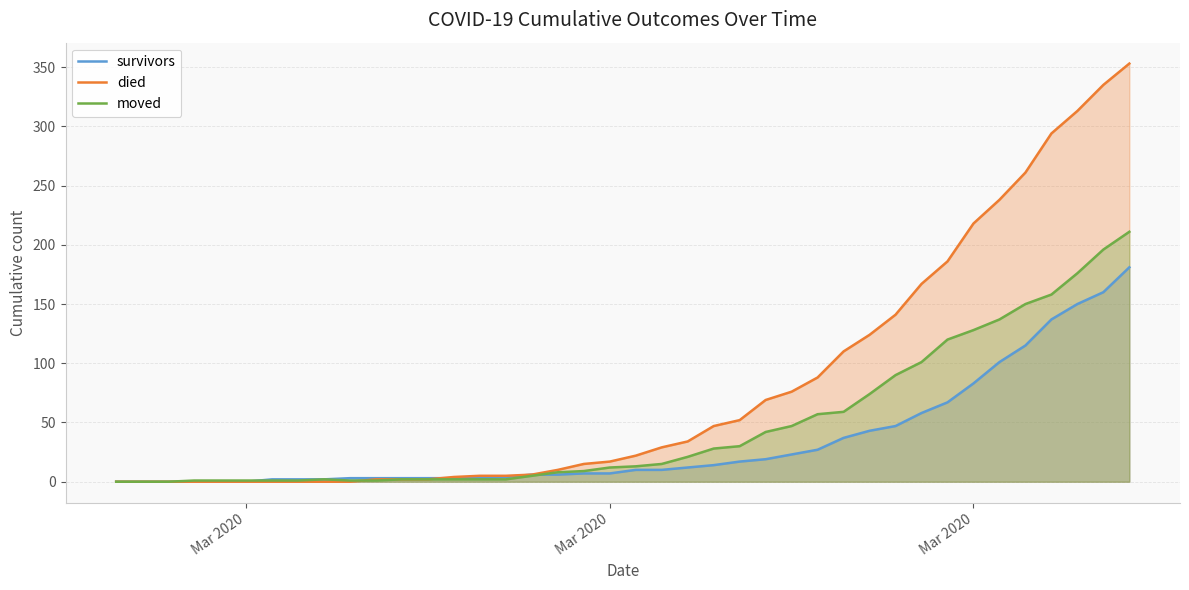

What are all the series names shown in the legend?

survivors, died, moved